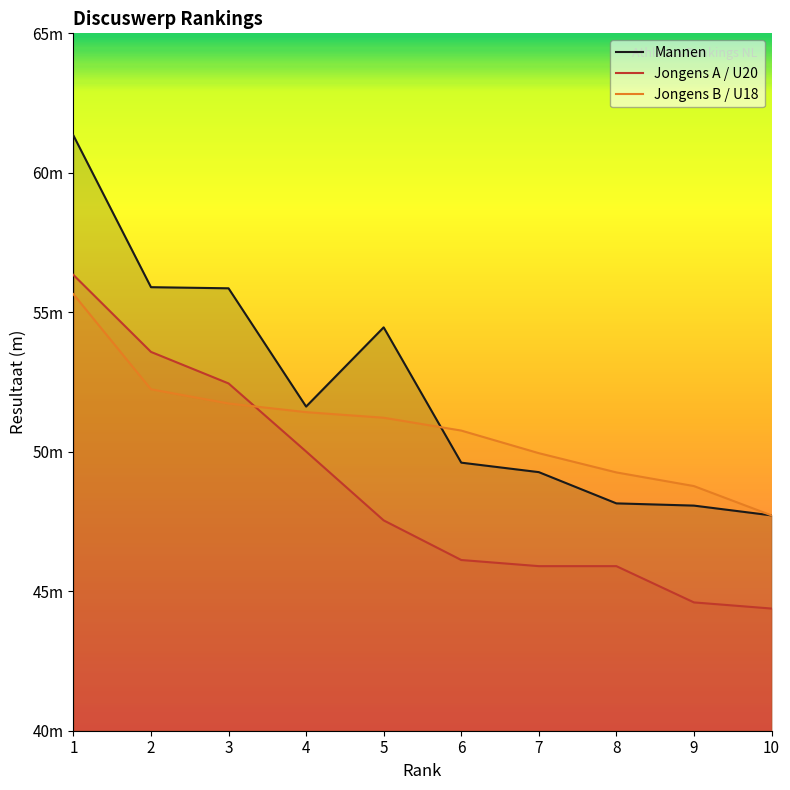

What is the smallest value displayed?

44.4